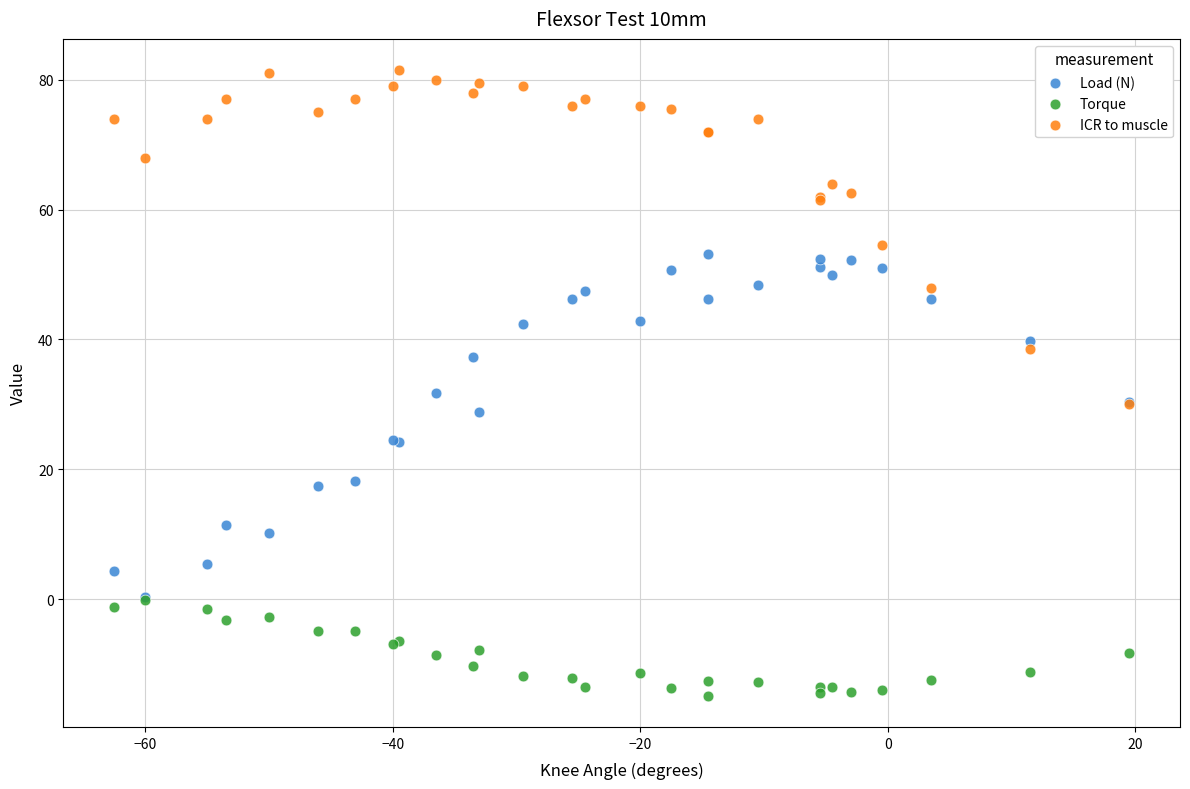

Across all series, what Y value is closest to 33?

31.8